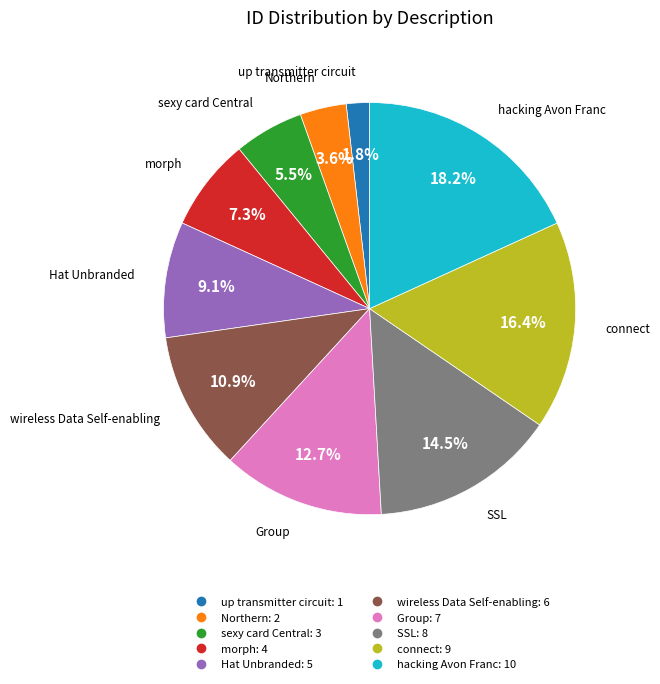

The morph slice represents 7% of the pie. True or false?

True